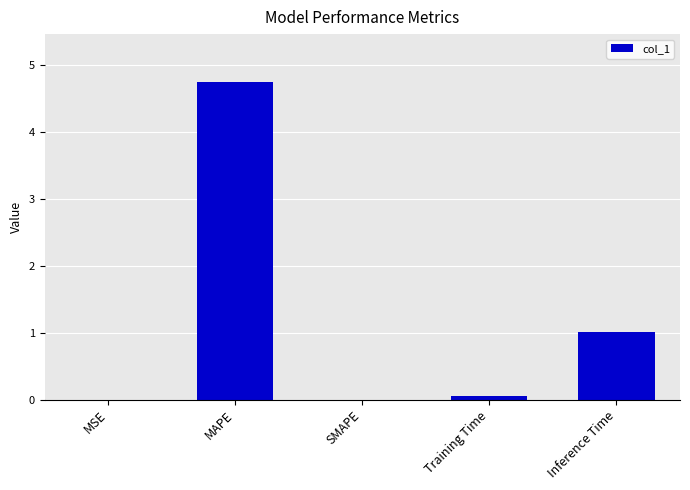

Where is the data nearest to the value 2?

Inference Time